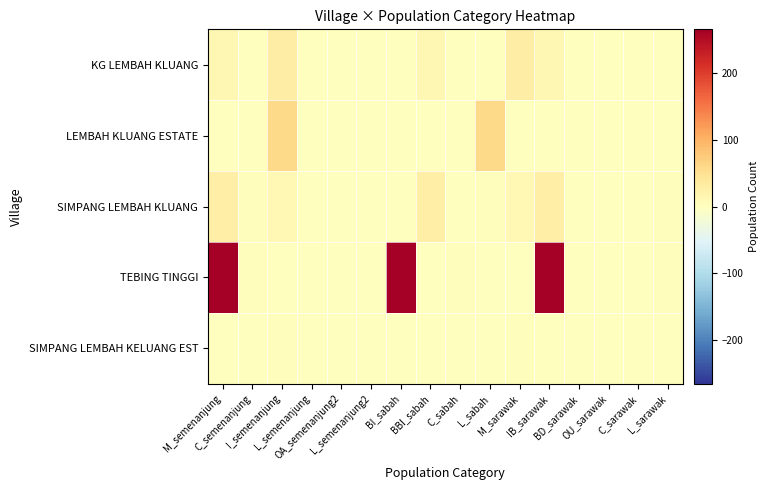

Reading left to right, extract all data points from this chart.

KG LEMBAH KLUANG: M_semenanjung=13	C_semenanjung=0	I_semenanjung=31	L_semenanjung=0	OA_semenanjung2=0	L_semenanjung2=0	BI_sabah=0	BBI_sabah=13	C_sabah=0	L_sabah=0	M_sarawak=31	IB_sarawak=13	BD_sarawak=0	OU_sarawak=0	C_sarawak=0	L_sarawak=0
LEMBAH KLUANG ESTATE: M_semenanjung=0	C_semenanjung=2	I_semenanjung=60	L_semenanjung=0	OA_semenanjung2=0	L_semenanjung2=0	BI_sabah=0	BBI_sabah=0	C_sabah=2	L_sabah=60	M_sarawak=0	IB_sarawak=0	BD_sarawak=0	OU_sarawak=0	C_sarawak=0	L_sarawak=2
SIMPANG LEMBAH KLUANG: M_semenanjung=27	C_semenanjung=4	I_semenanjung=11	L_semenanjung=0	OA_semenanjung2=0	L_semenanjung2=0	BI_sabah=0	BBI_sabah=27	C_sabah=0	L_sabah=4	M_sarawak=11	IB_sarawak=27	BD_sarawak=0	OU_sarawak=0	C_sarawak=0	L_sarawak=4
TEBING TINGGI: M_semenanjung=264	C_semenanjung=4	I_semenanjung=0	L_semenanjung=2	OA_semenanjung2=1	L_semenanjung2=1	BI_sabah=265	BBI_sabah=0	C_sabah=4	L_sabah=1	M_sarawak=0	IB_sarawak=264	BD_sarawak=0	OU_sarawak=1	C_sarawak=0	L_sarawak=4
SIMPANG LEMBAH KELUANG EST: M_semenanjung=1	C_semenanjung=0	I_semenanjung=4	L_semenanjung=0	OA_semenanjung2=0	L_semenanjung2=0	BI_sabah=0	BBI_sabah=1	C_sabah=0	L_sabah=0	M_sarawak=4	IB_sarawak=1	BD_sarawak=0	OU_sarawak=0	C_sarawak=0	L_sarawak=0